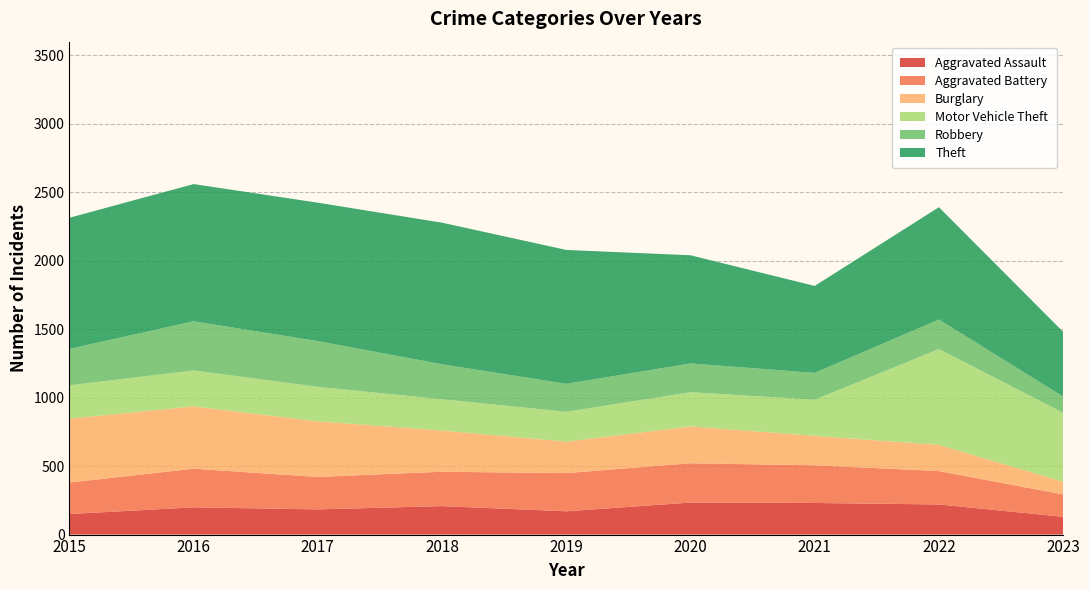

Reading left to right, what are all the values shown in this chart?

Aggravated Assault: 150	199	184	208	170	234	231	220	130
Aggravated Battery: 230	282	237	251	279	287	275	244	163
Burglary: 467	455	406	301	230	269	215	191	93
Motor Vehicle Theft: 243	263	252	228	218	250	264	700	504
Robbery: 266	359	334	256	204	210	196	216	118
Theft: 958	1002	1011	1034	978	790	635	820	473